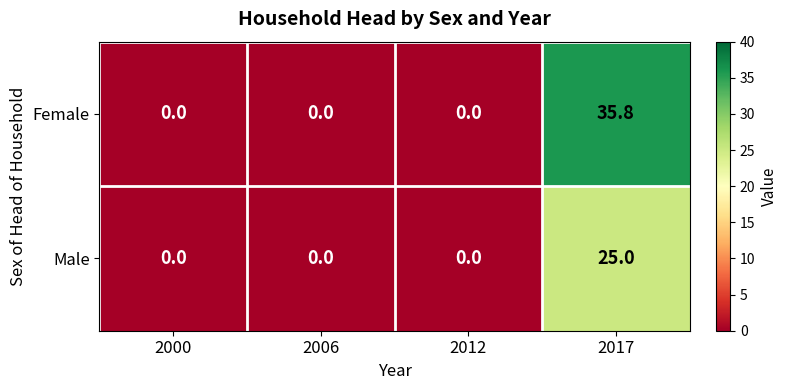

At which category does the chart reach its peak across all series?

2017